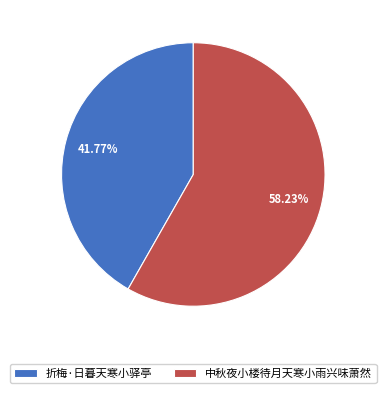

To the nearest percent, what is the difference between the largest and smallest slice percentages?

16%